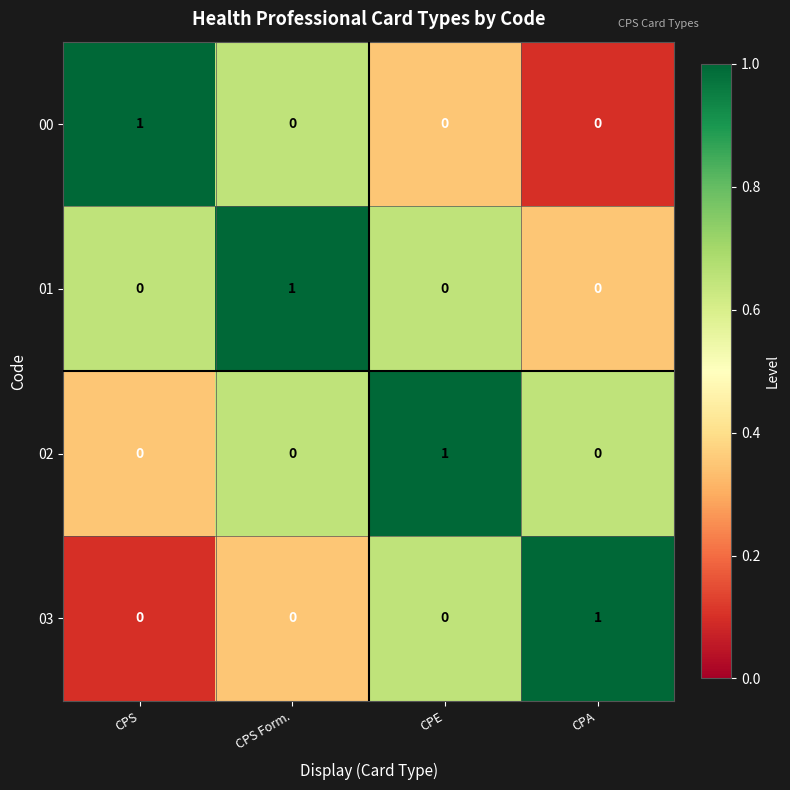

Reading left to right, extract all data points from this chart.

00: 1	0	0	0
01: 0	1	0	0
02: 0	0	1	0
03: 0	0	0	1